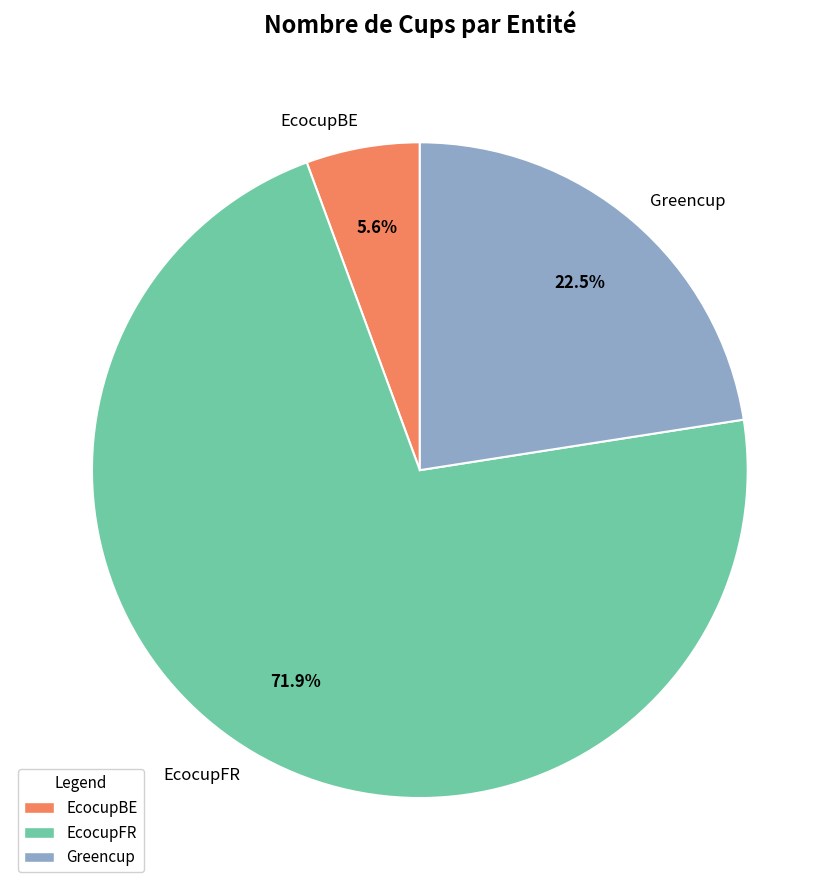

Is the sum of EcocupBE and EcocupFR greater than half?

Yes